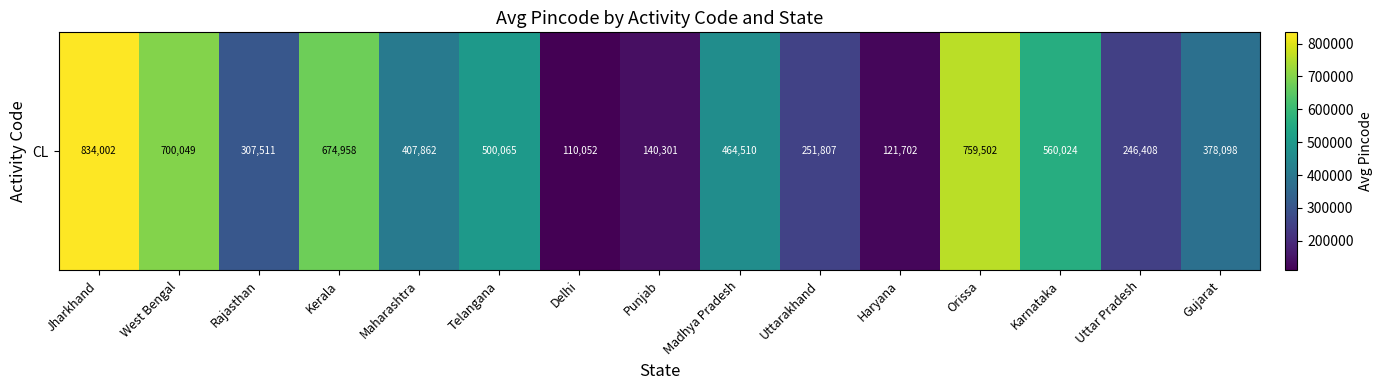

At which label is the value closest to 472027?

Madhya Pradesh